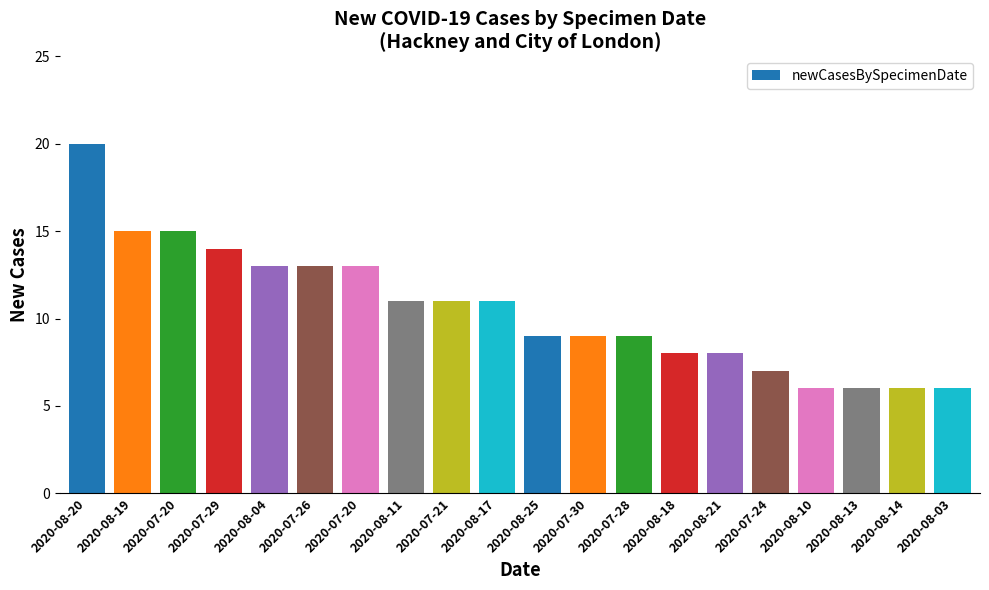

Are the bars grouped side by side (vs. stacked)?

No